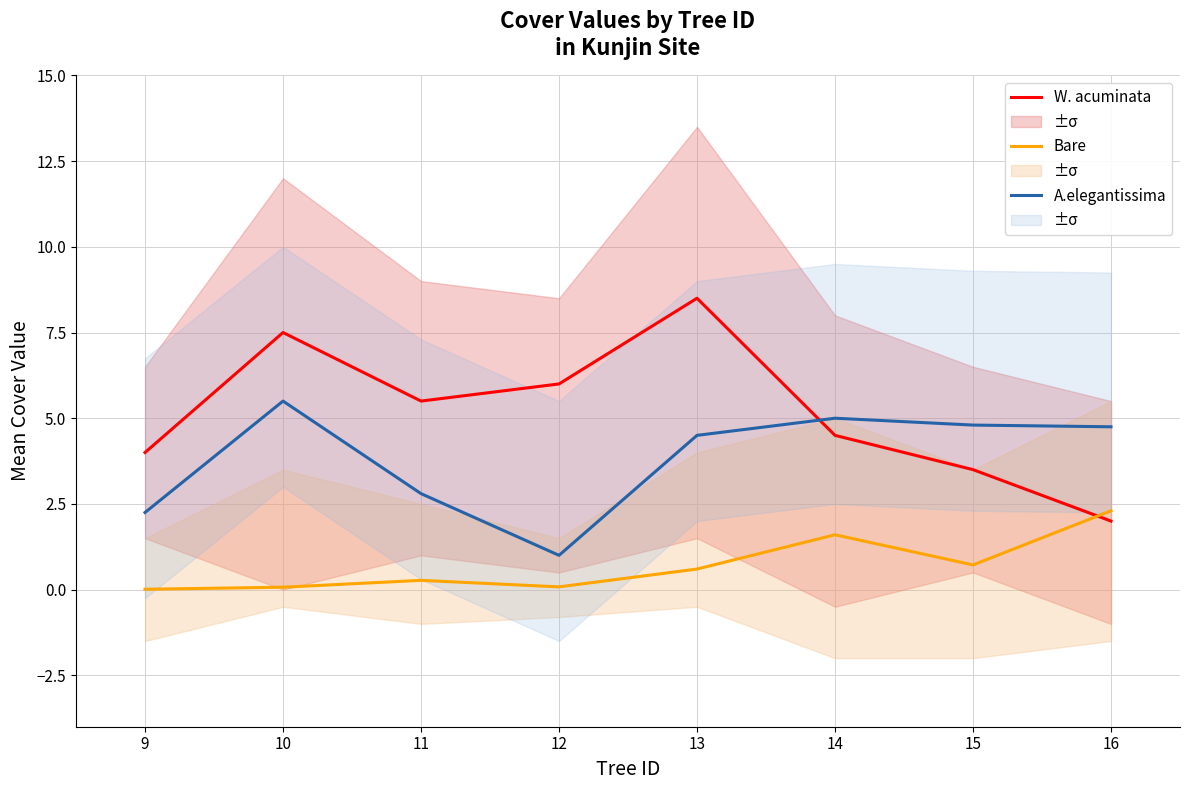

True or false: A.elegantissima and Bare cross at least once.

False